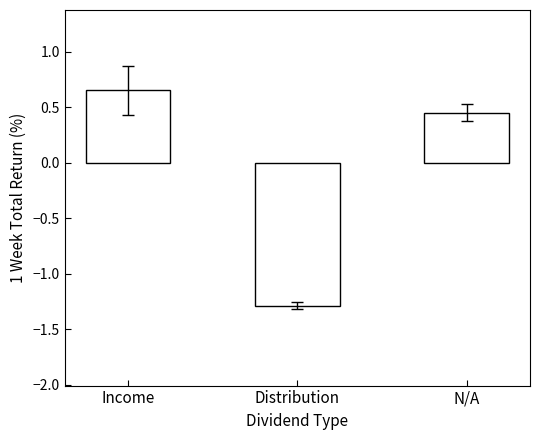

How many bars are there in total?

3